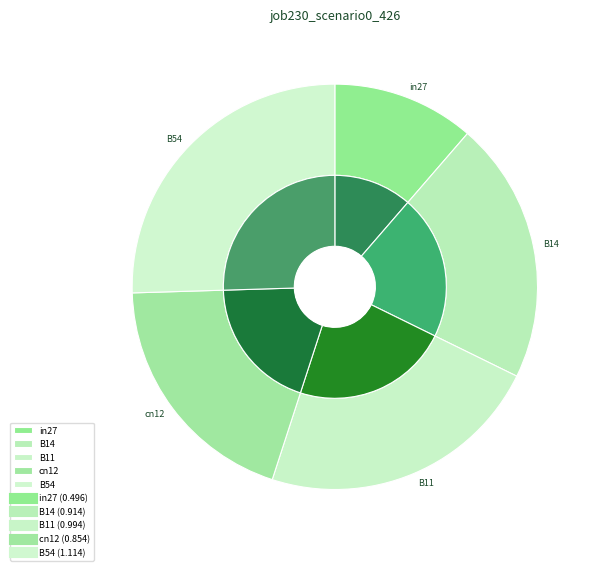

True or false: B14 accounts for 21% of the total.

True